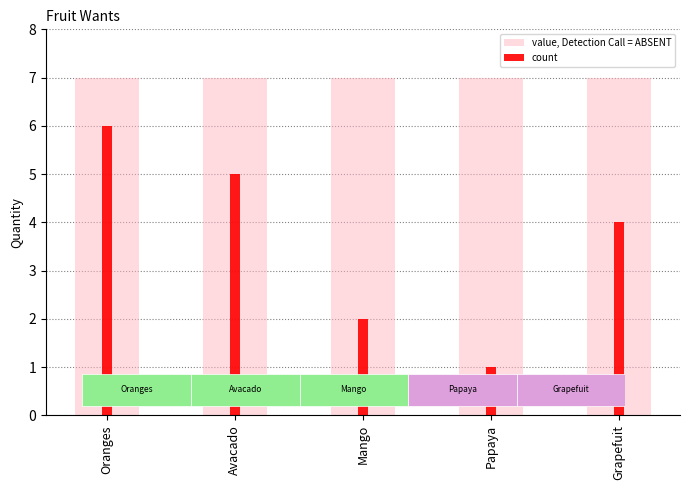

What is the minimum value shown in the chart?

1